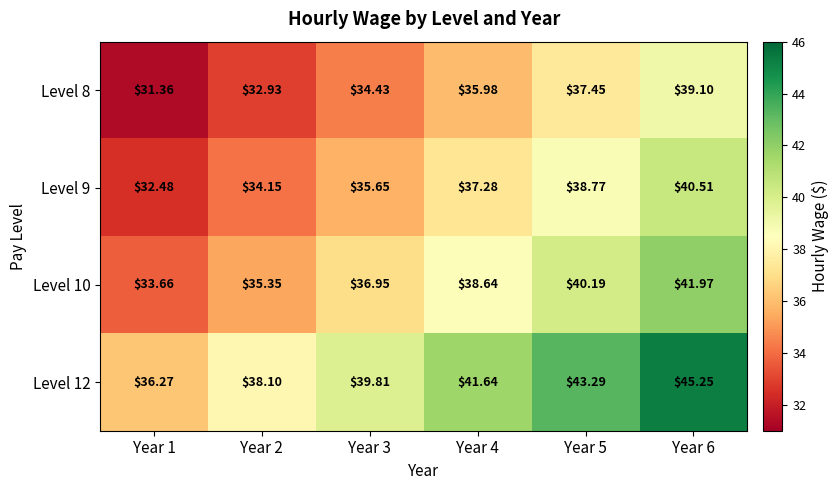

Is the value of Level 8 at Year 3 greater than the value of Level 12 at Year 3?

No